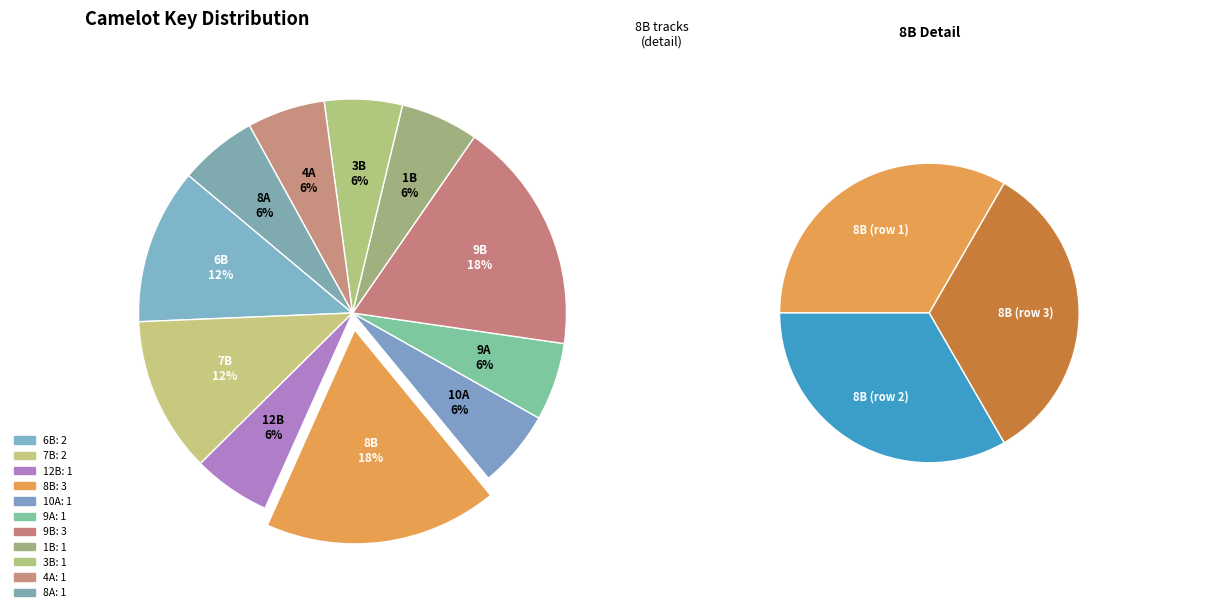

Rank the categories by value from lowest to highest.

12B, 10A, 9A, 1B, 3B, 4A, 8A, 6B, 7B, 8B, 9B